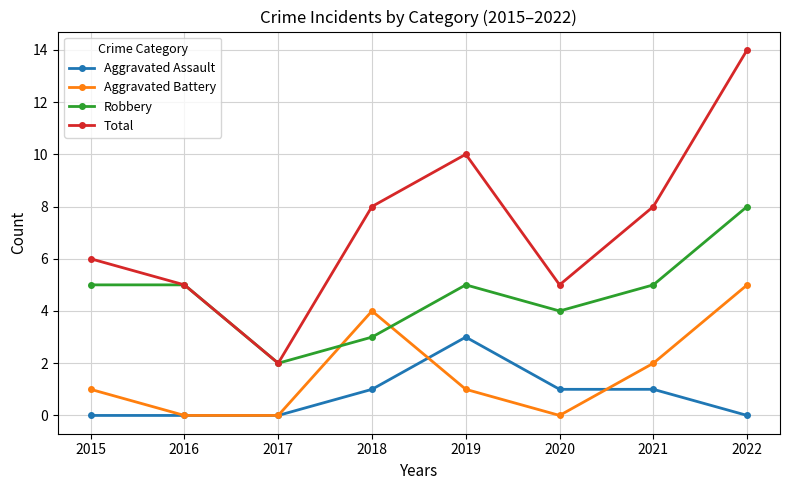

What is the sum of the Robbery values at 2016 and 2020?

9